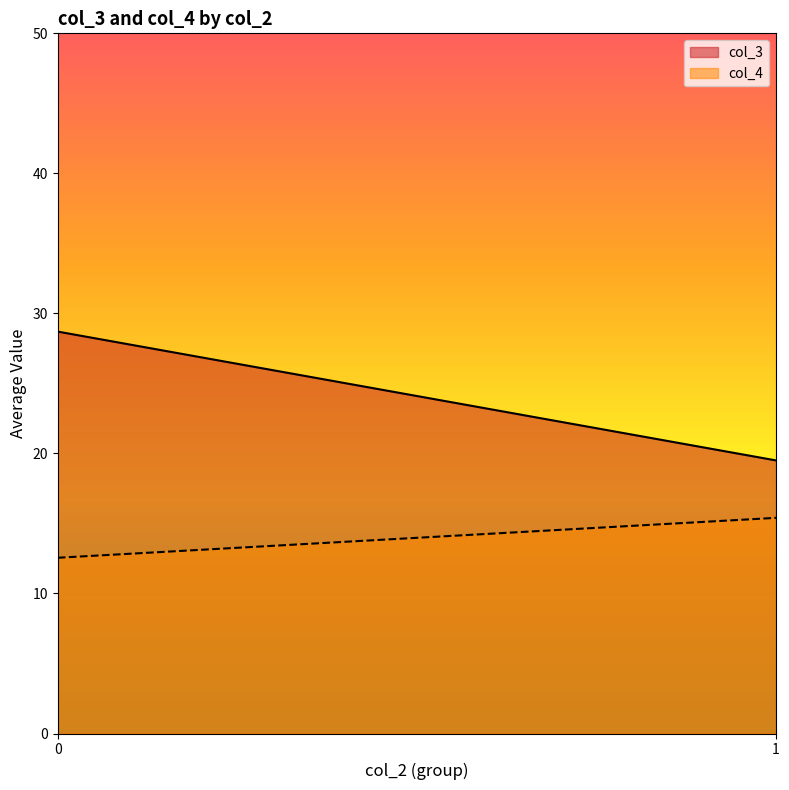

What is the lowest value of the col_4 series?

12.6